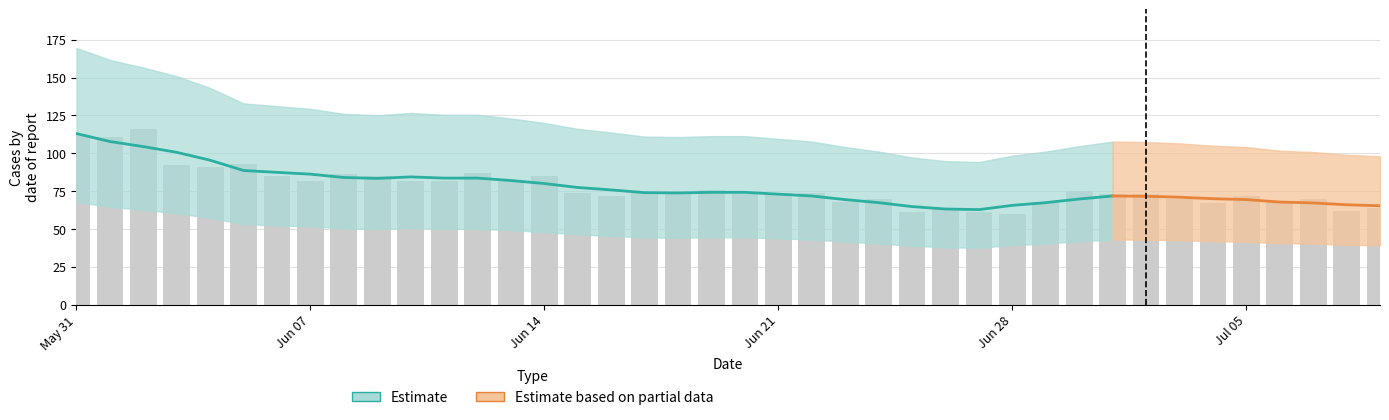

Between 32 and 35, which is larger?

32